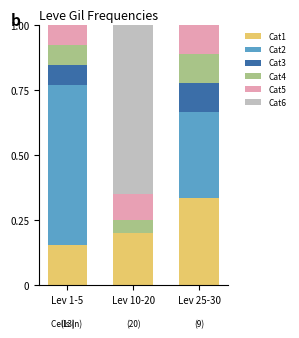

True or false: Cat1 has a value of 0.2 at Lev 1-5.

True